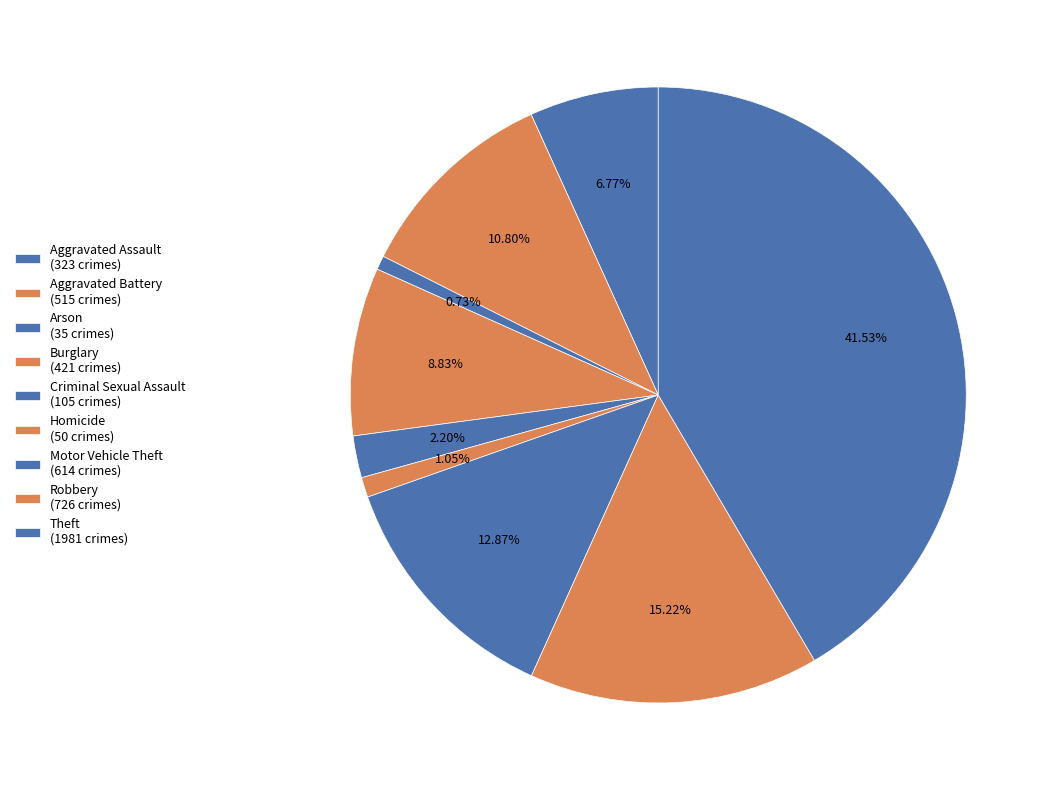

Do Burglary and Arson together represent more than half of the pie?

No